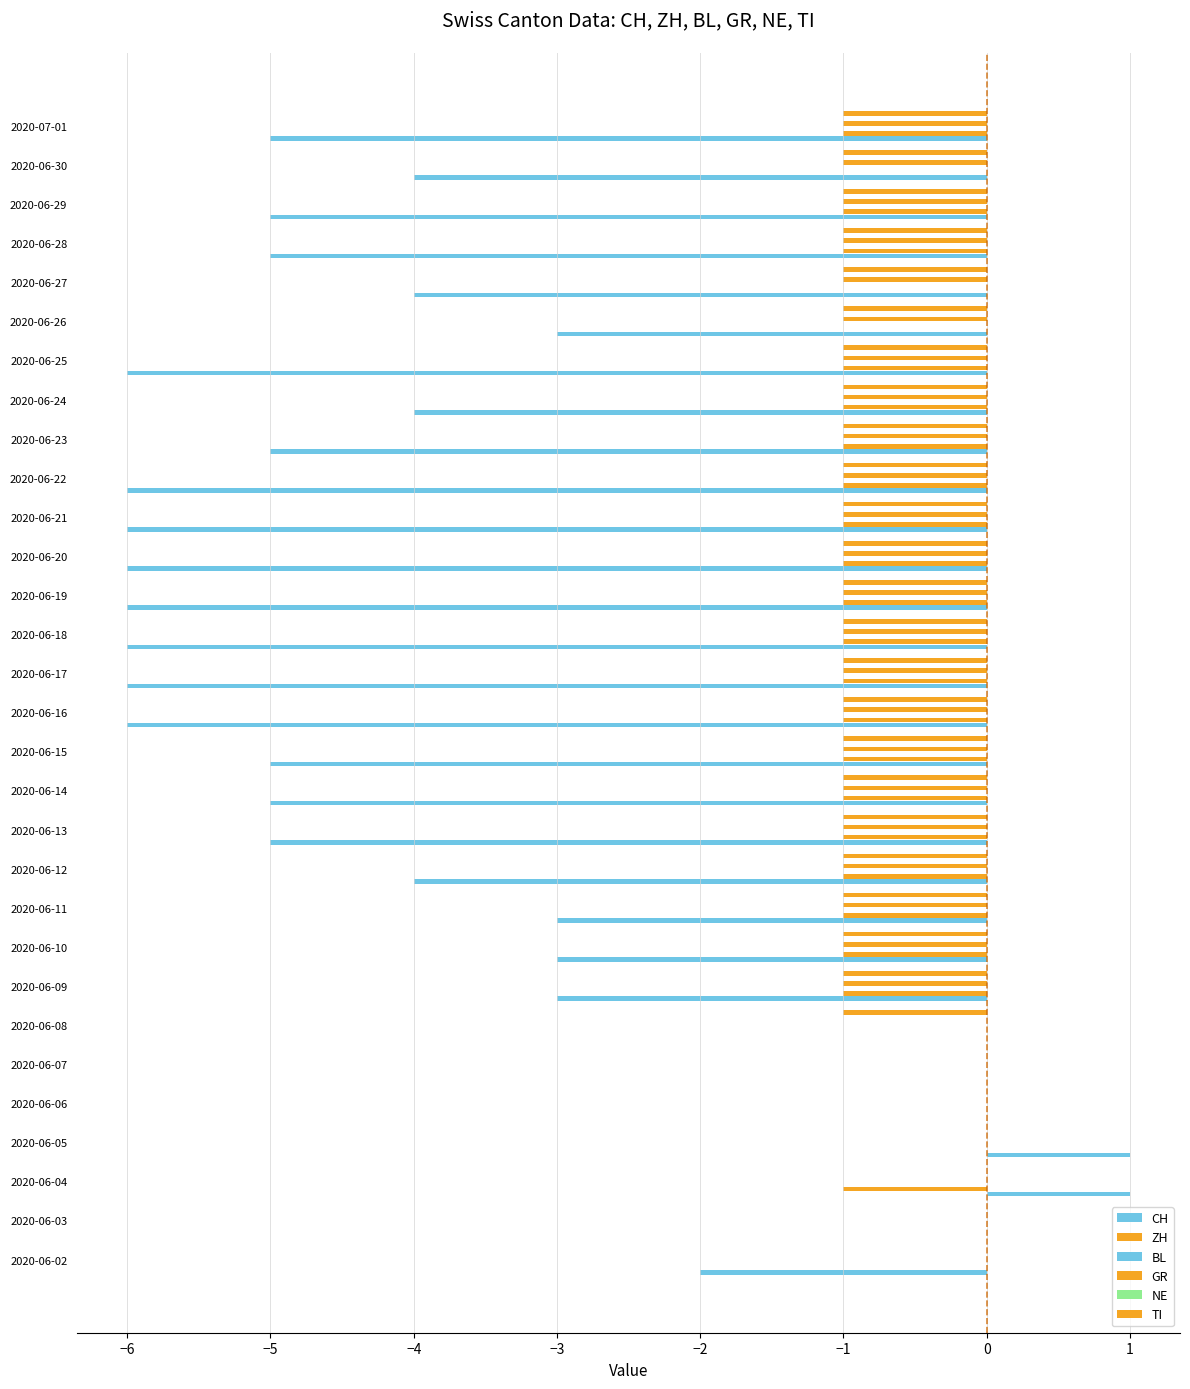

True or false: NE has a value of 0.1 at 1.

False